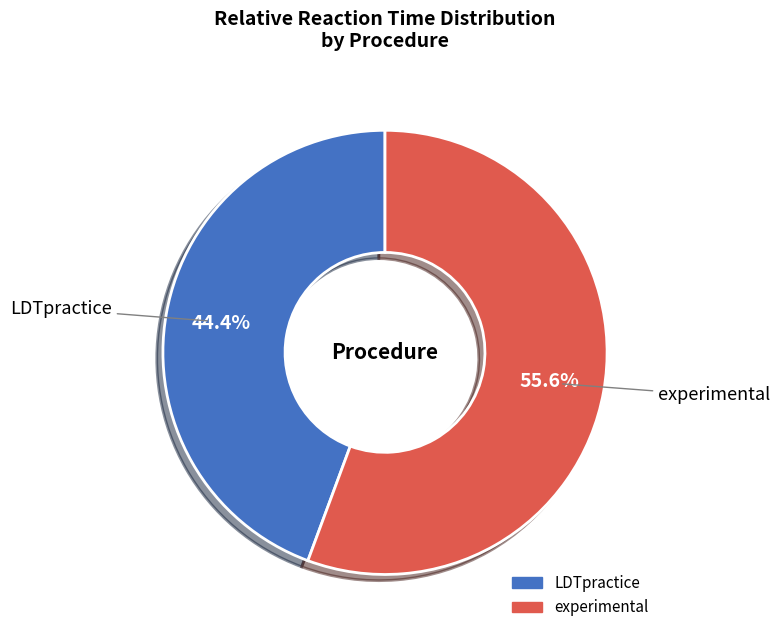

What percentage is the LDTpractice slice, to the nearest percent?

44%